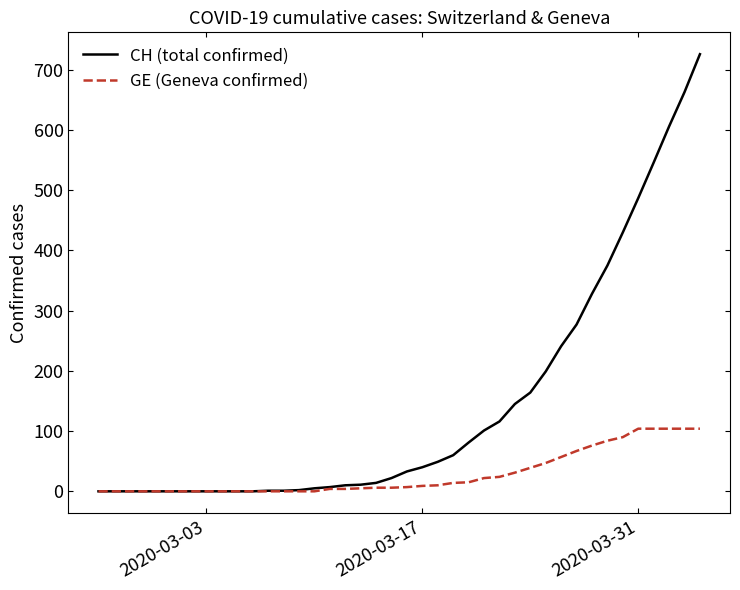

What is the sum of all GE (Geneva confirmed) values?

1137